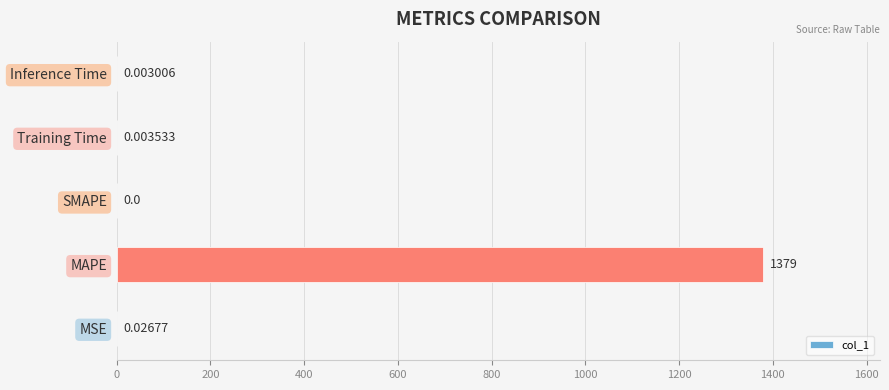

What is the sum of all values?

1379.3